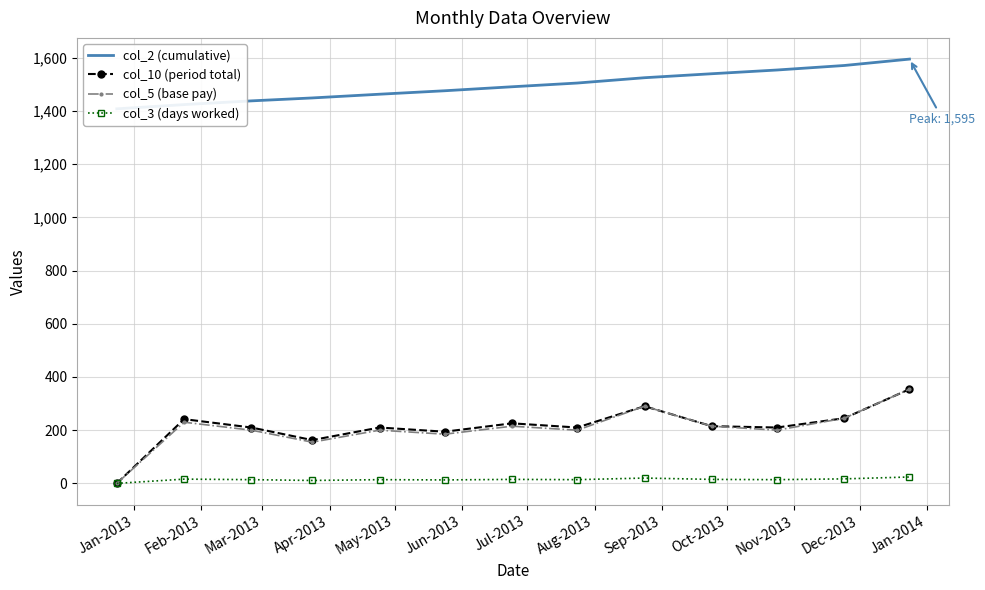

What is the average value of the col_10 (period total) series?

212.9